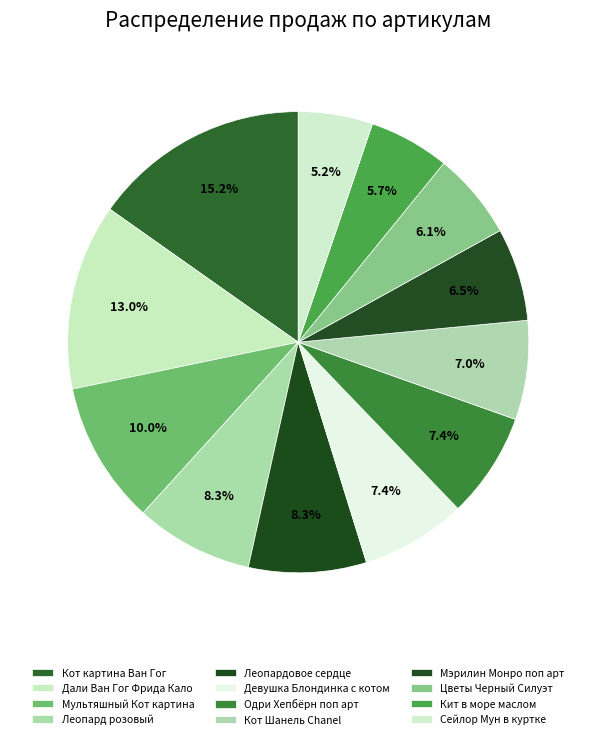

How many slices are in this pie chart?

12